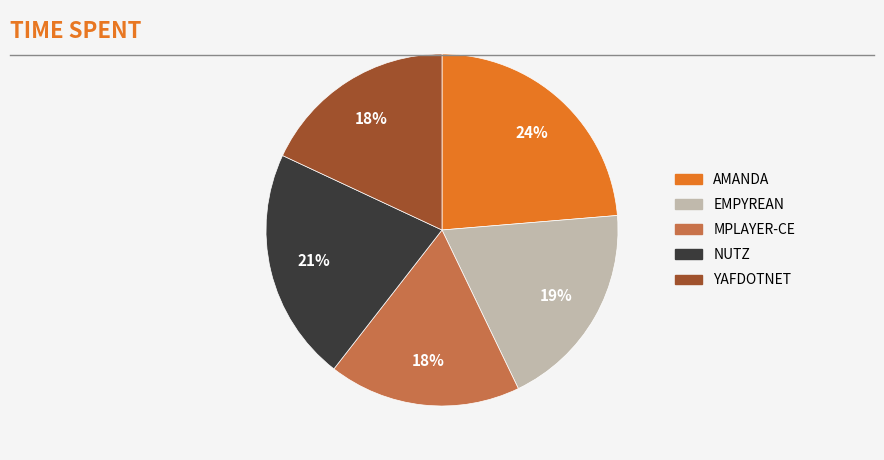

Does any single category account for the majority?

No